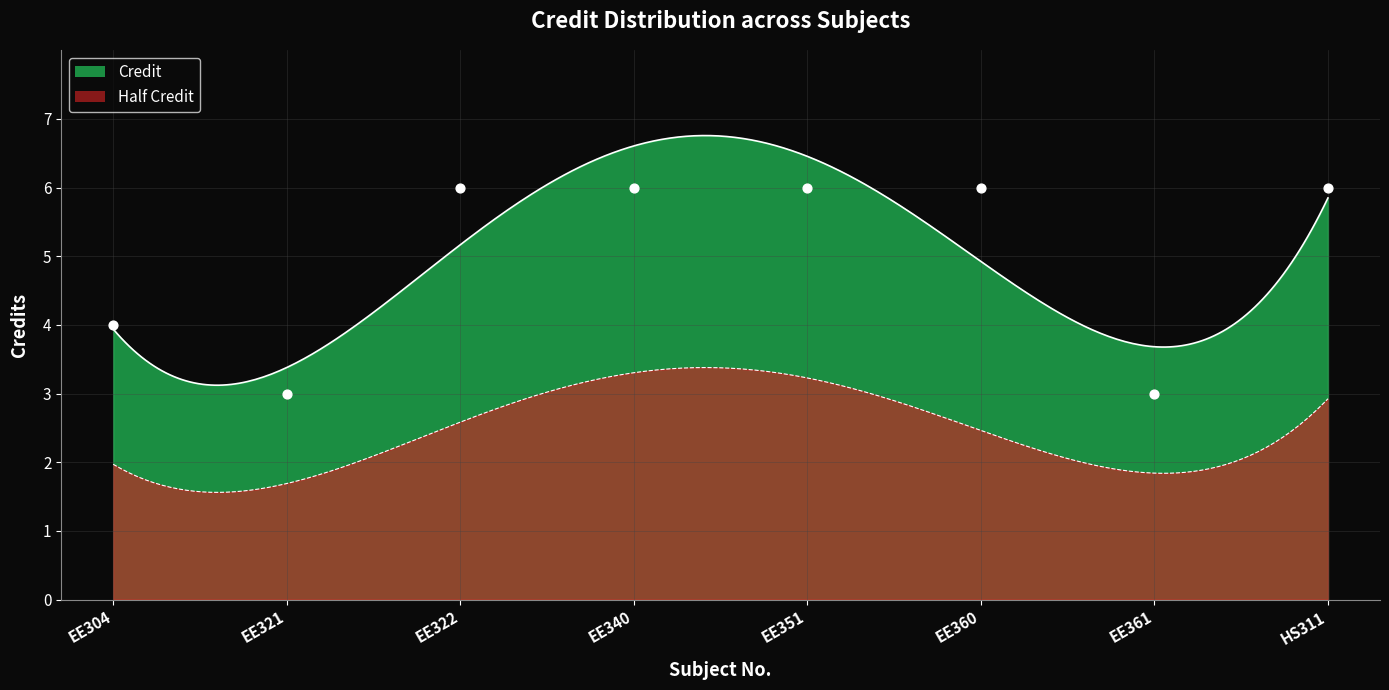

What is the change in value from EE304 to EE360?

+2